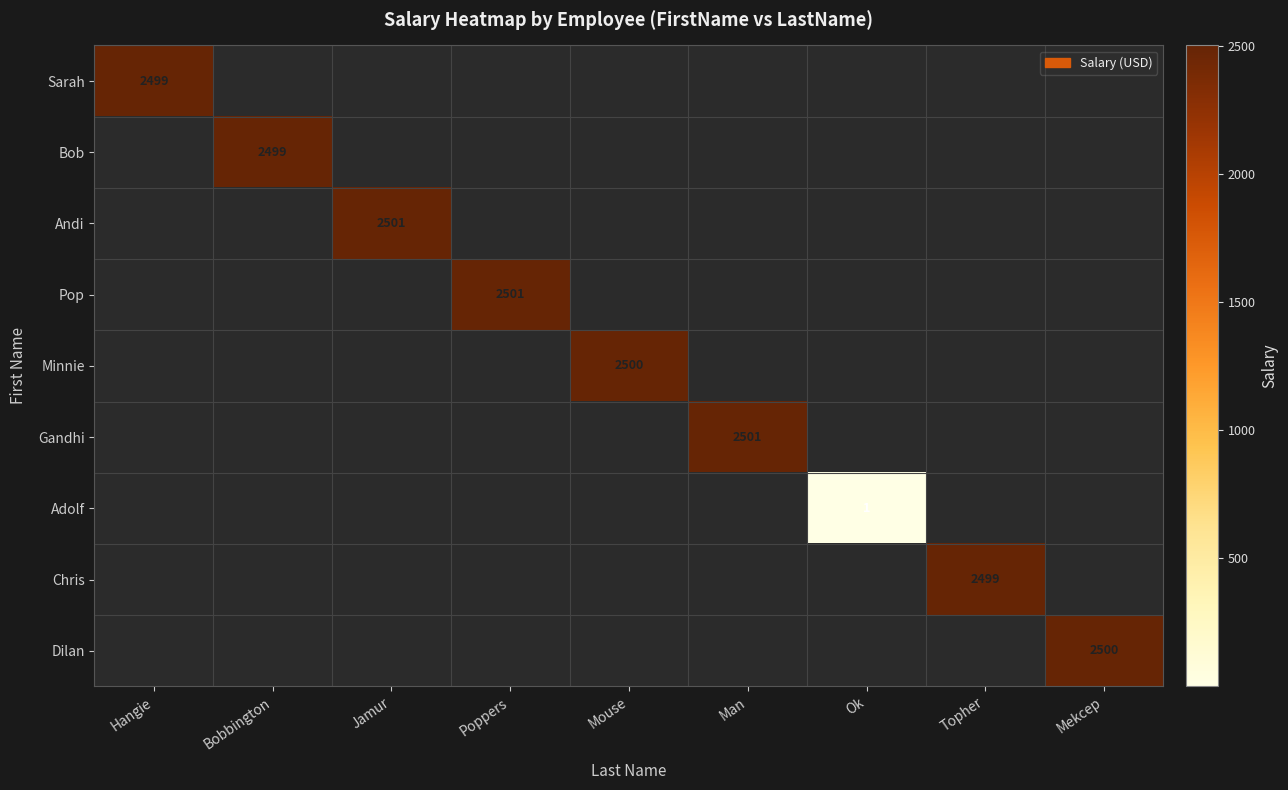

At which label does Bob reach its minimum?

Hangie